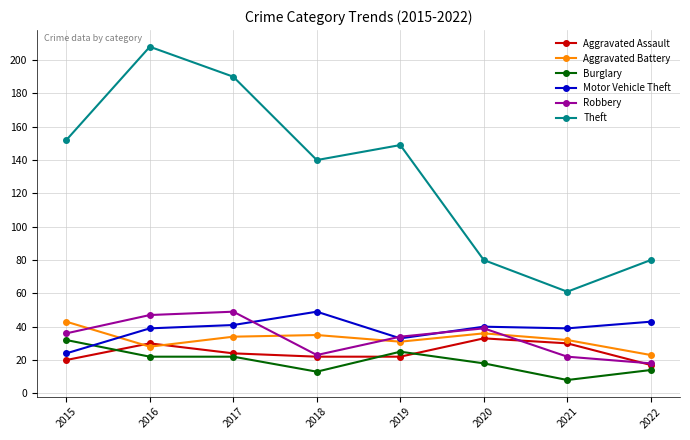

What is the value of the Aggravated Battery point at the 7th from the left?

32